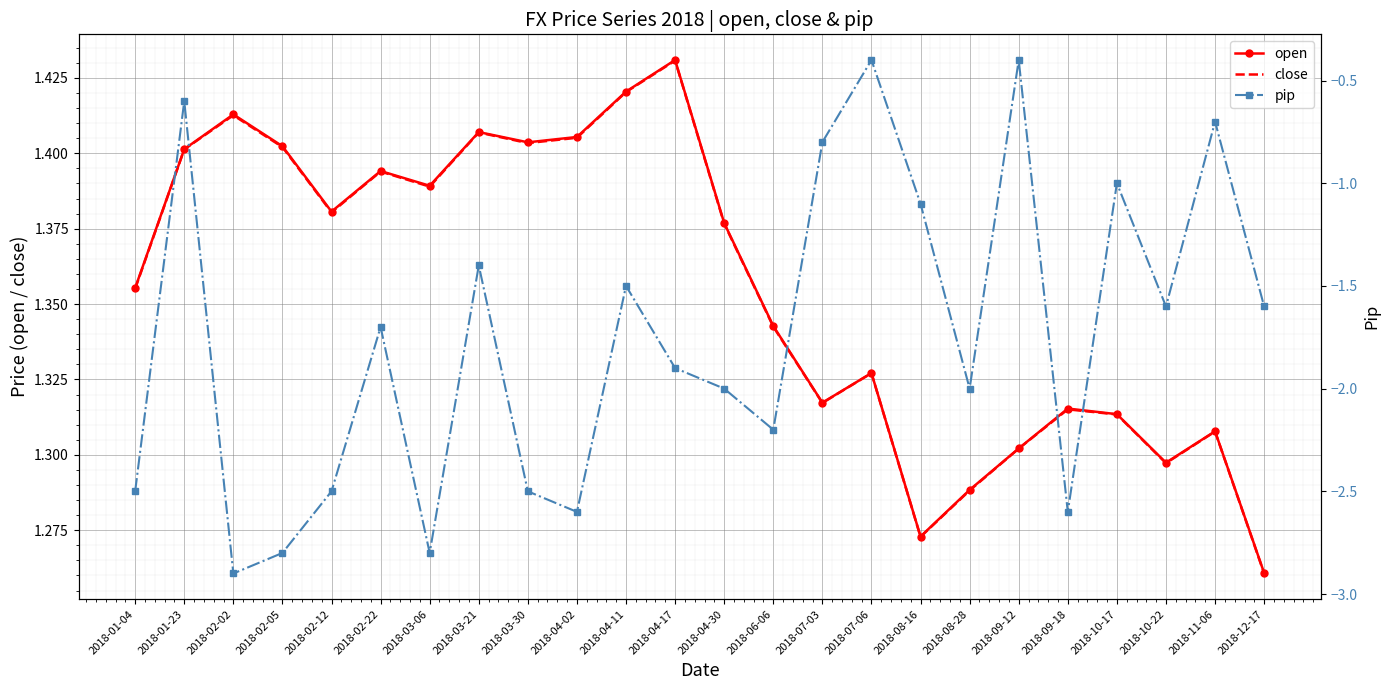

List the labels in order of pip value, smallest first.

2018-02-02, 2018-02-05, 2018-03-06, 2018-04-02, 2018-09-18, 2018-01-04, 2018-02-12, 2018-03-30, 2018-06-06, 2018-04-30, 2018-08-28, 2018-04-17, 2018-02-22, 2018-10-22, 2018-12-17, 2018-04-11, 2018-03-21, 2018-08-16, 2018-10-17, 2018-07-03, 2018-11-06, 2018-01-23, 2018-07-06, 2018-09-12